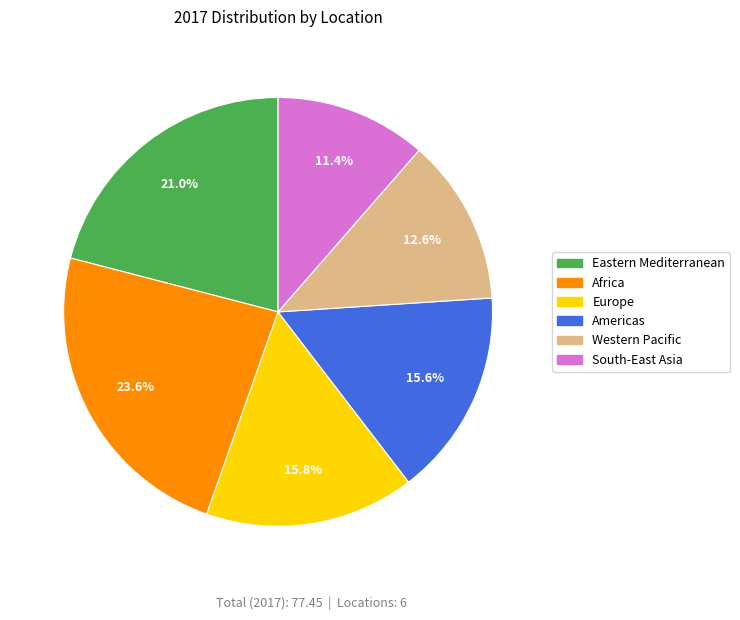

What portion of the pie excludes Africa?

76.4%